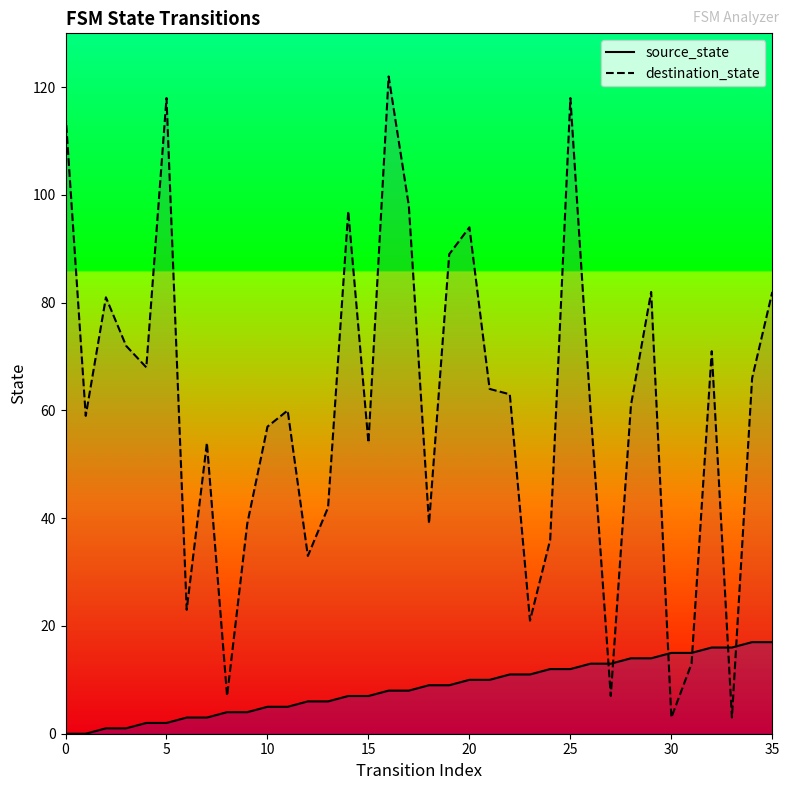

True or false: destination_state has a value of 13 at 15.

False